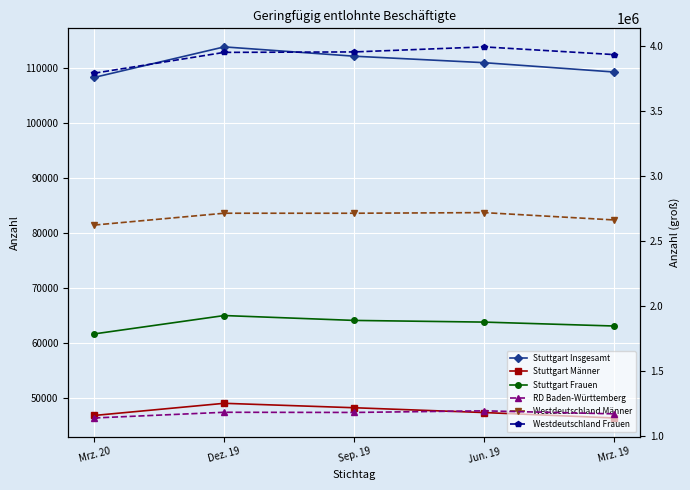

Where is the first local maximum for Westdeutschland Frauen?

Jun. 19